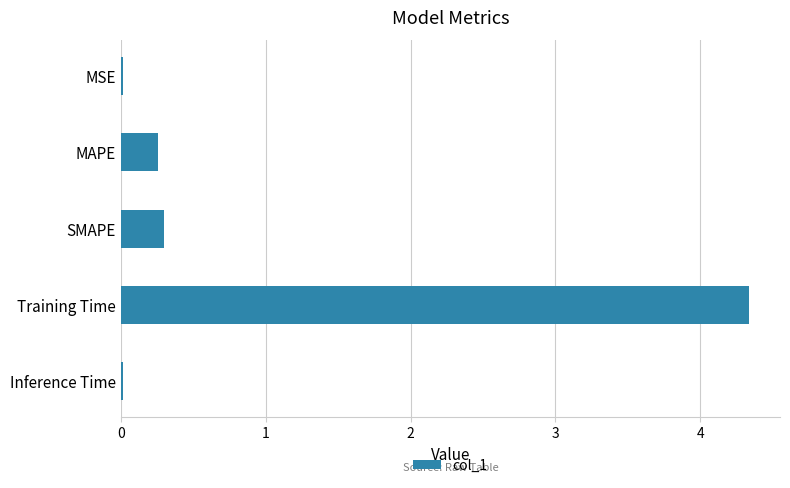

At which category does the chart reach its peak across all series?

Training Time